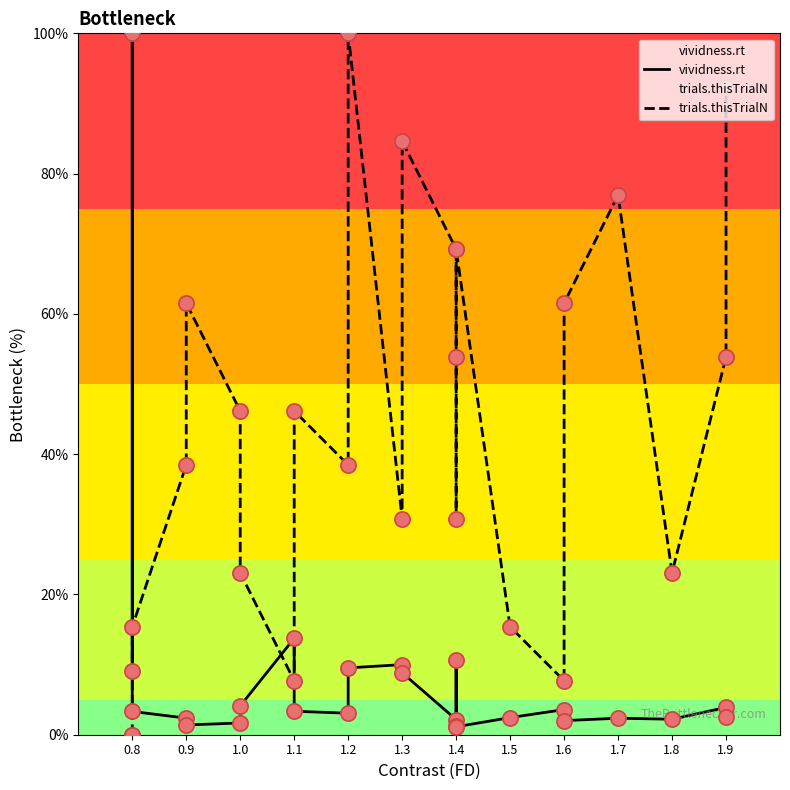

Which series has the largest total across all categories?

trials.thisTrialN